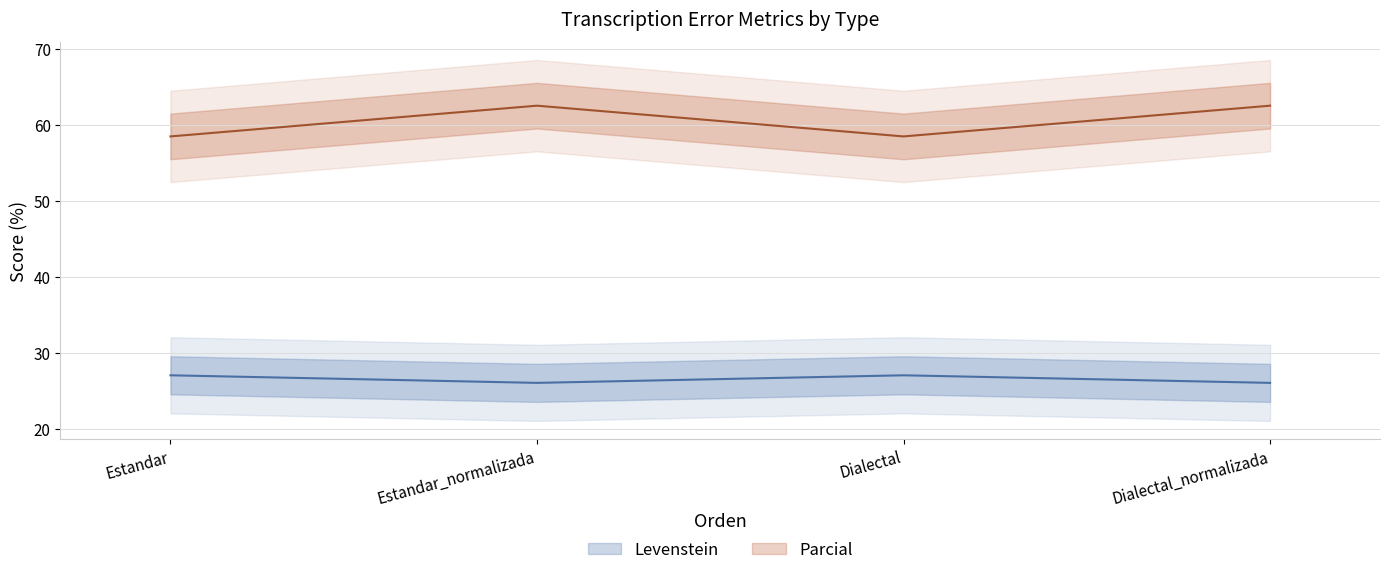

What is the label of the 4th point from the left?

Dialectal_normalizada